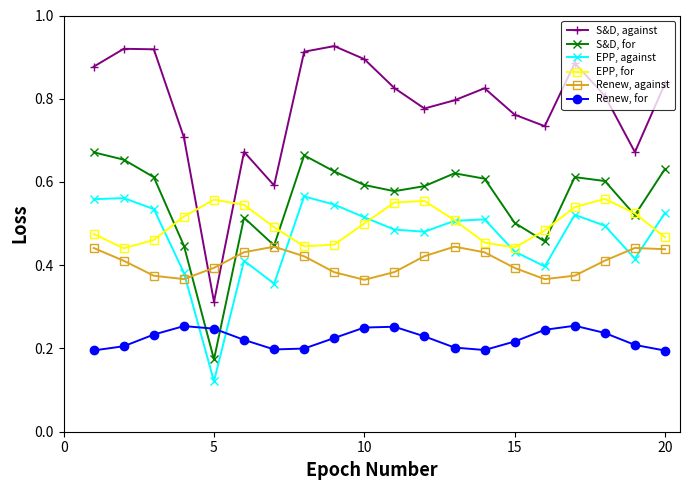

What are all the series names shown in the legend?

S&D, against, S&D, for, EPP, against, EPP, for, Renew, against, Renew, for